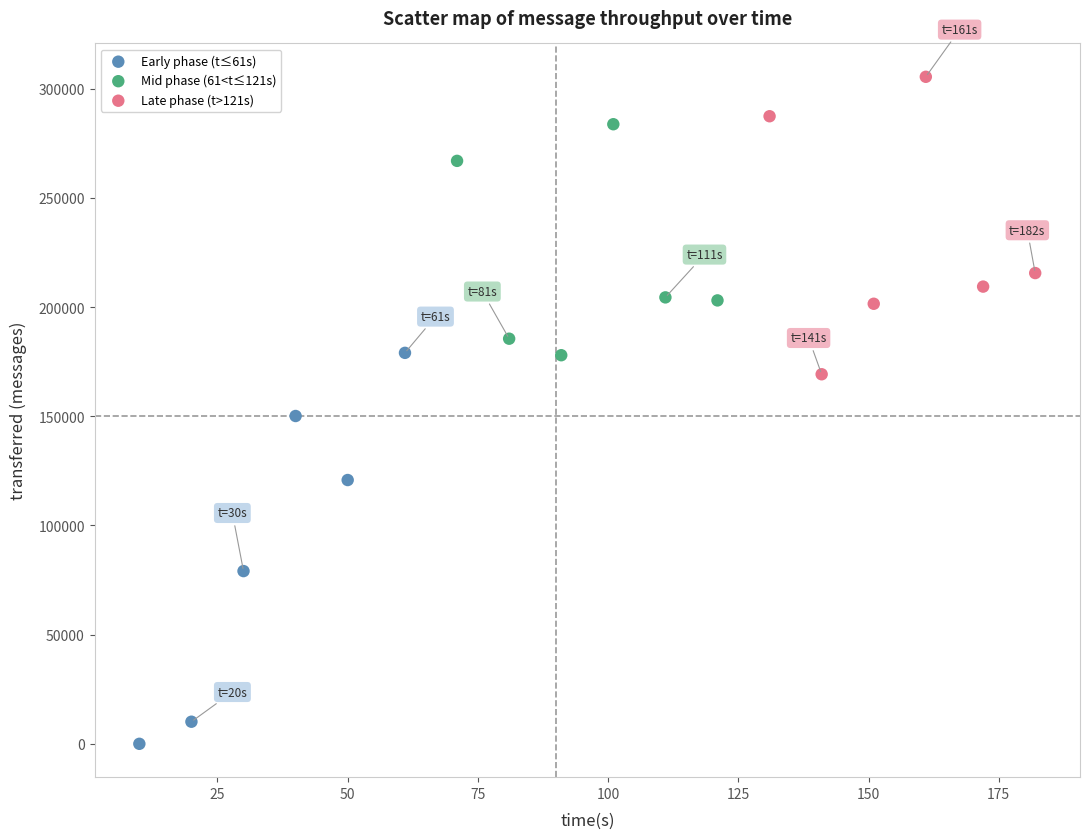

Which series reaches the maximum Y coordinate?

Late phase (t>121s)